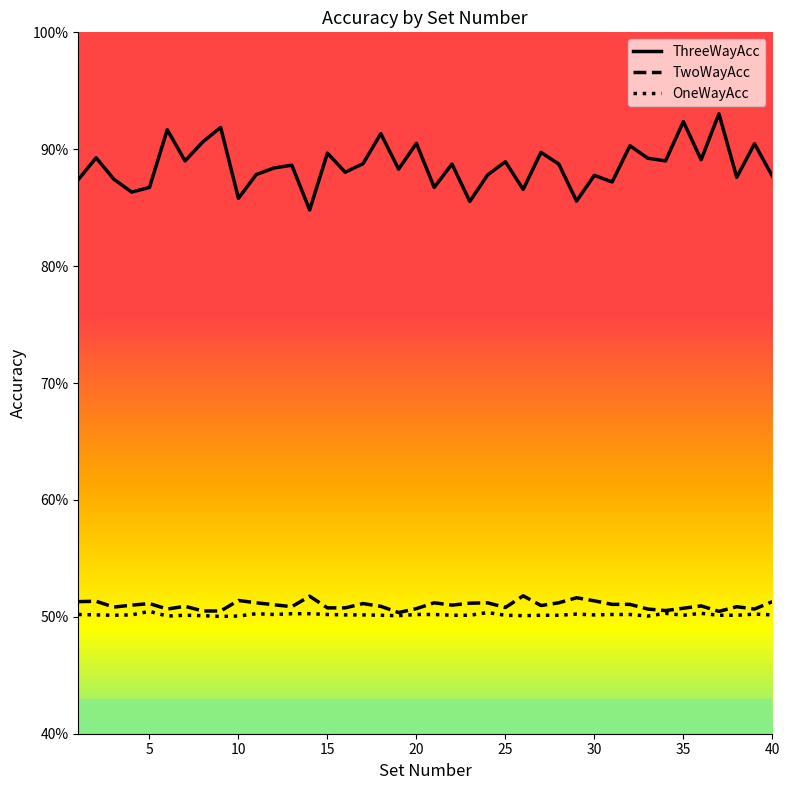

Which series has the widest spread of values?

ThreeWayAcc